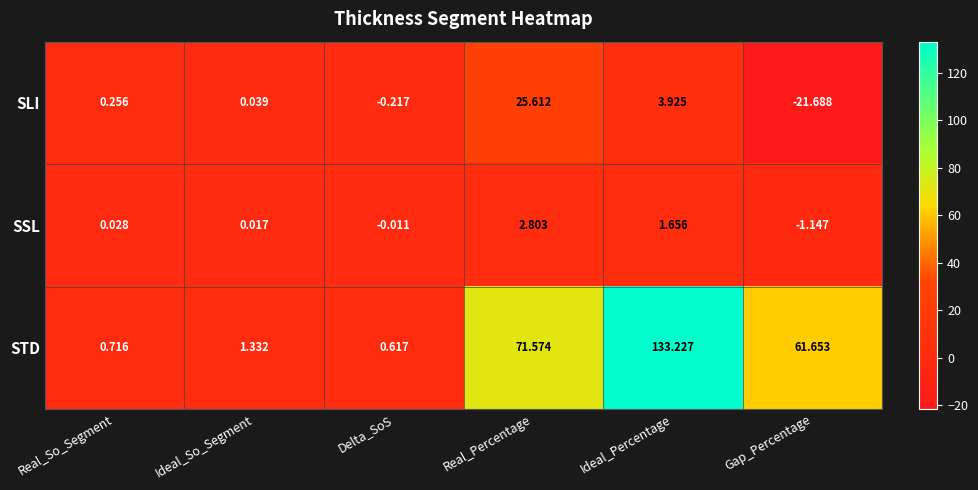

List the series in order of their peak value, highest first.

STD, SLI, SSL